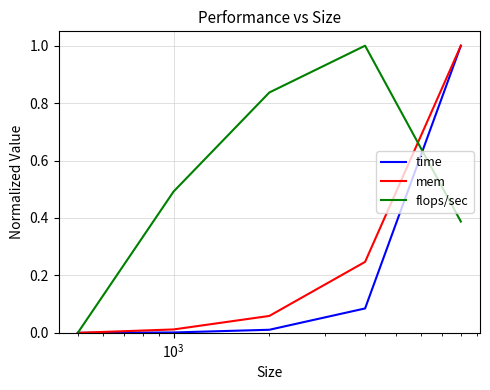

Does the chart display data point markers on the line(s)?

No